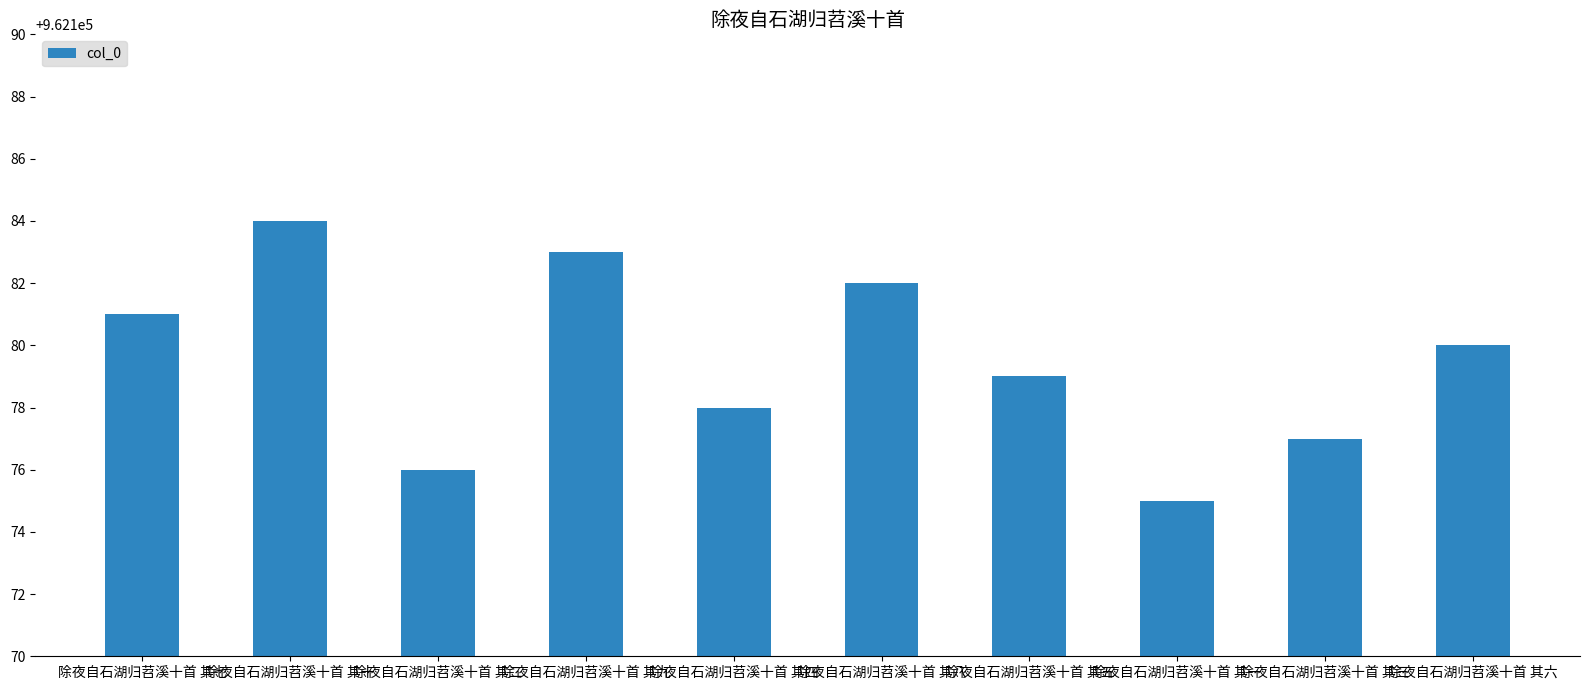

What is the label of the 8th bar from the left?

除夜自石湖归苕溪十首 其一